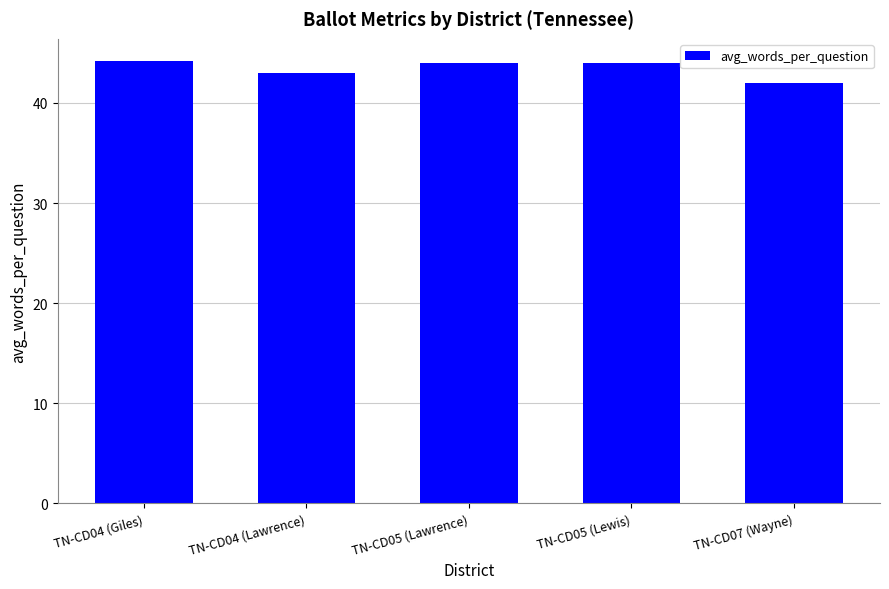

Where does the data first go above 44?

TN-CD04 (Giles)